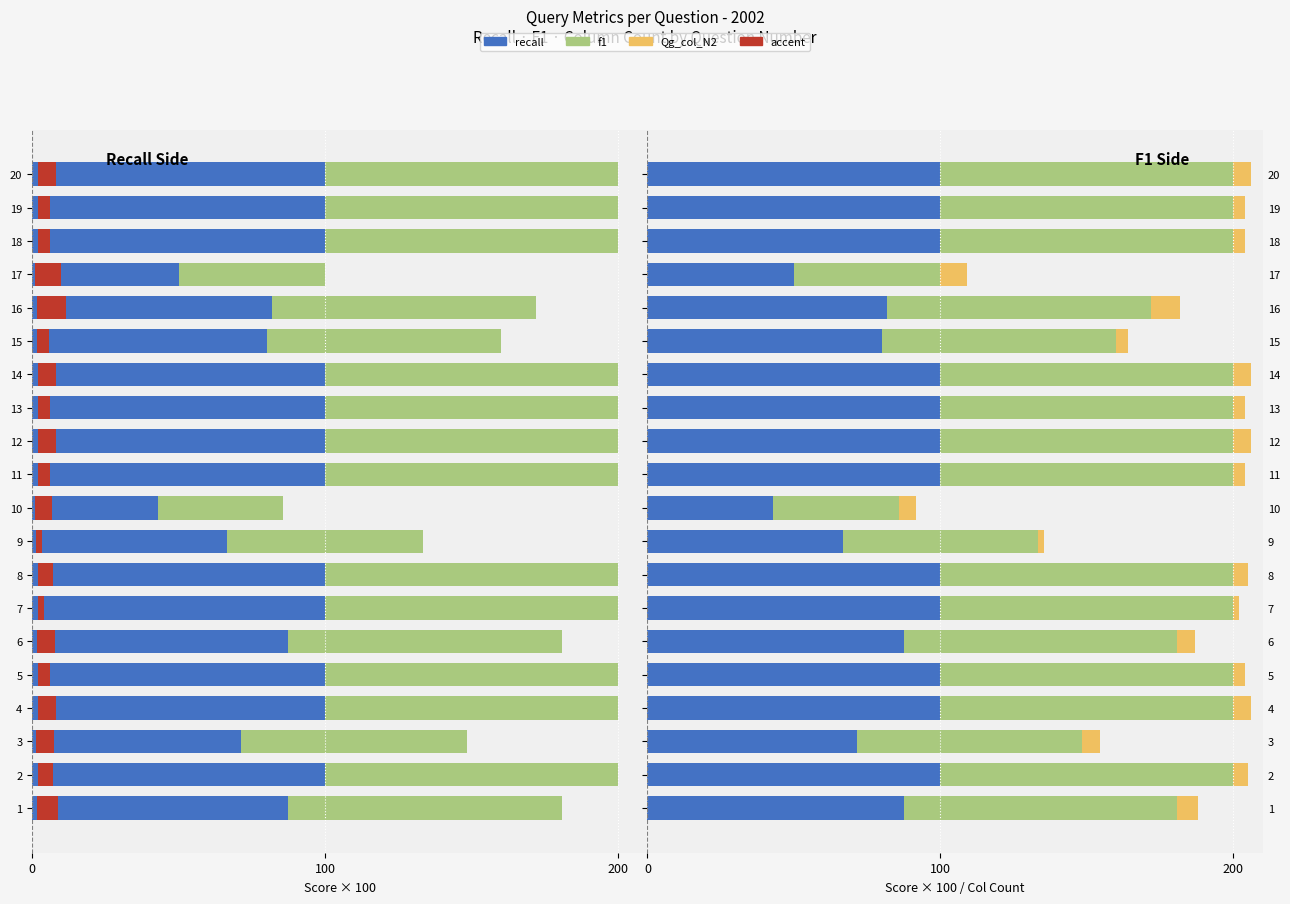

How many data points in Qg_col_N2 are less than 6?

10